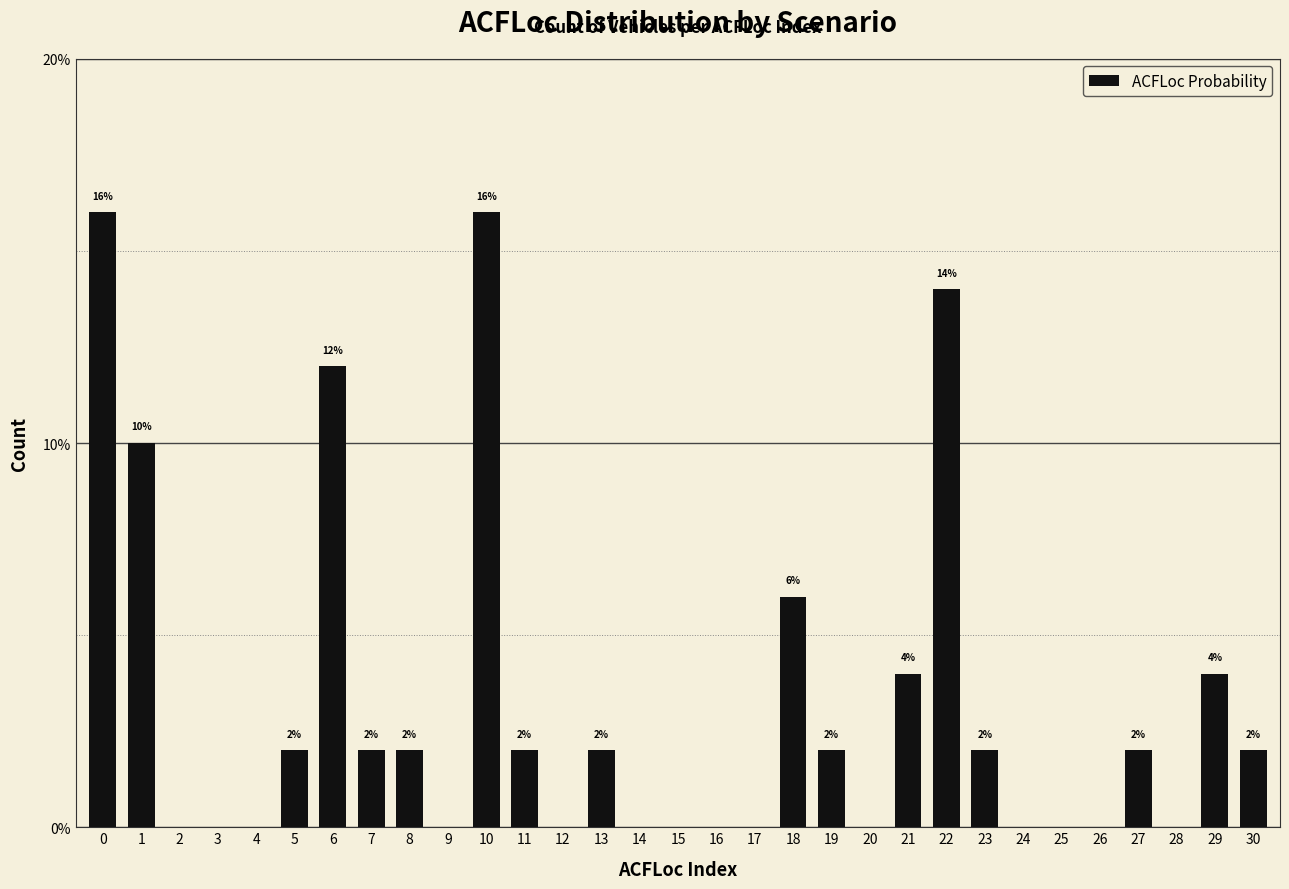

Reading left to right, transcribe all the data shown in this chart.

0=16.0	1=10.0	2=0.0	3=0.0	4=0.0	5=2.0	6=12.0	7=2.0	8=2.0	9=0.0	10=16.0	11=2.0	12=0.0	13=2.0	14=0.0	15=0.0	16=0.0	17=0.0	18=6.0	19=2.0	20=0.0	21=4.0	22=14.0	23=2.0	24=0.0	25=0.0	26=0.0	27=2.0	28=0.0	29=4.0	30=2.0